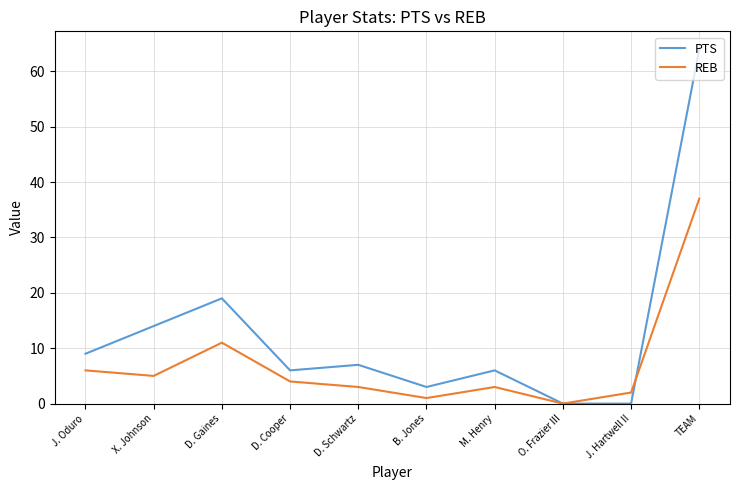

The value of PTS at M. Henry is 6. True or false?

True